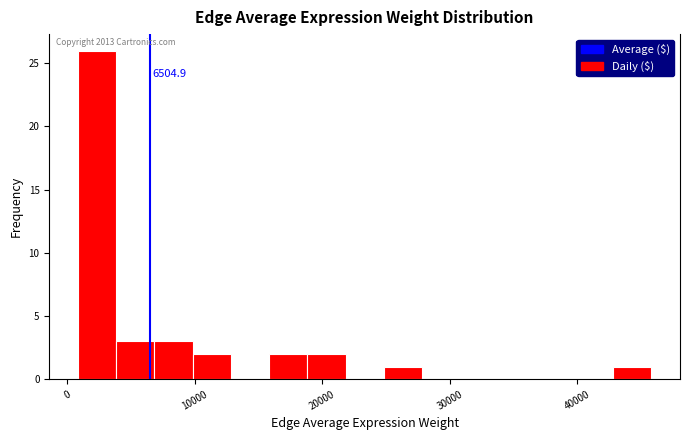

Around what value on the x-axis is the tallest bar? Give the approximate position of its centre, as read against the axis.

2000